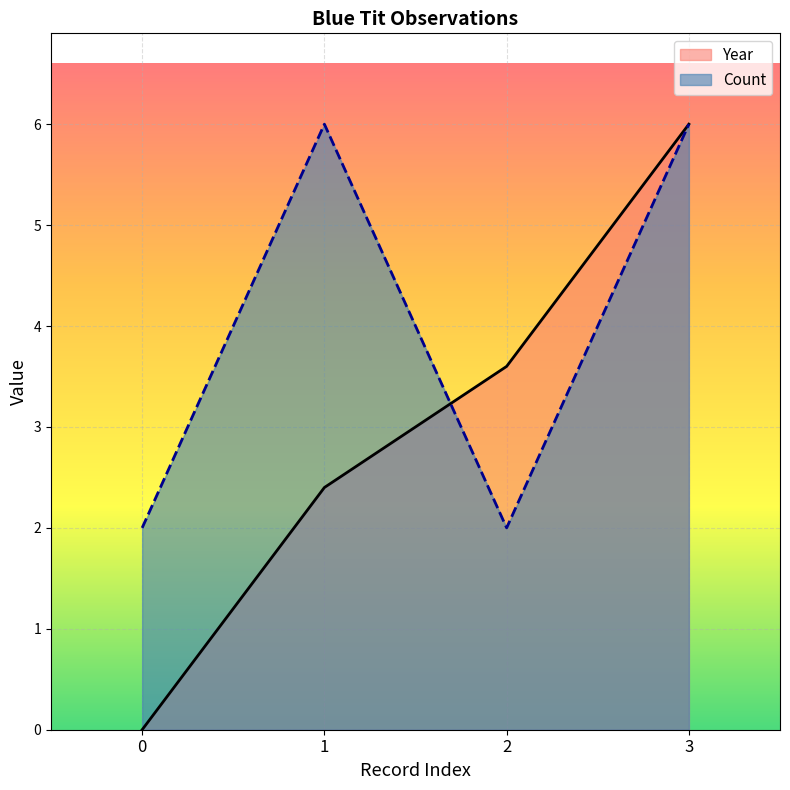

True or false: Count has more than 1 interior local peaks.

False